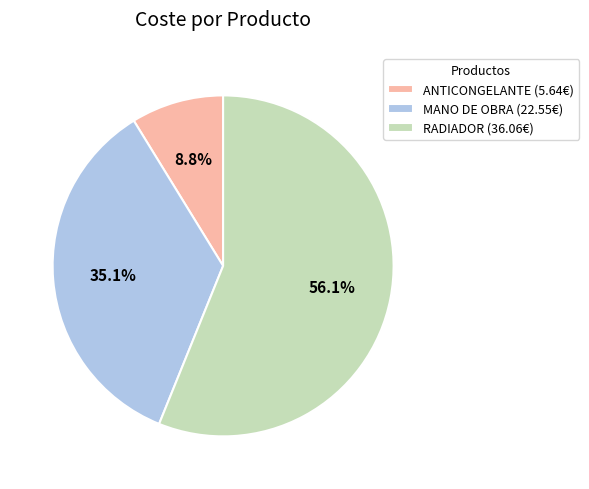

To the nearest percent, what is the difference between the largest and smallest slice percentages?

47%